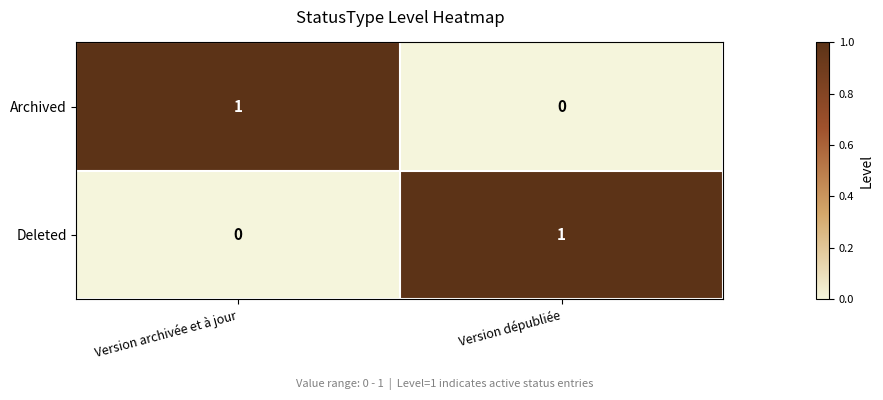

At which label does Archived reach its minimum?

Version dépubliée